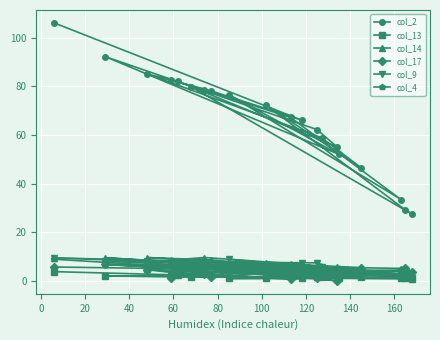

Which series has the largest range (max minus min)?

col_2